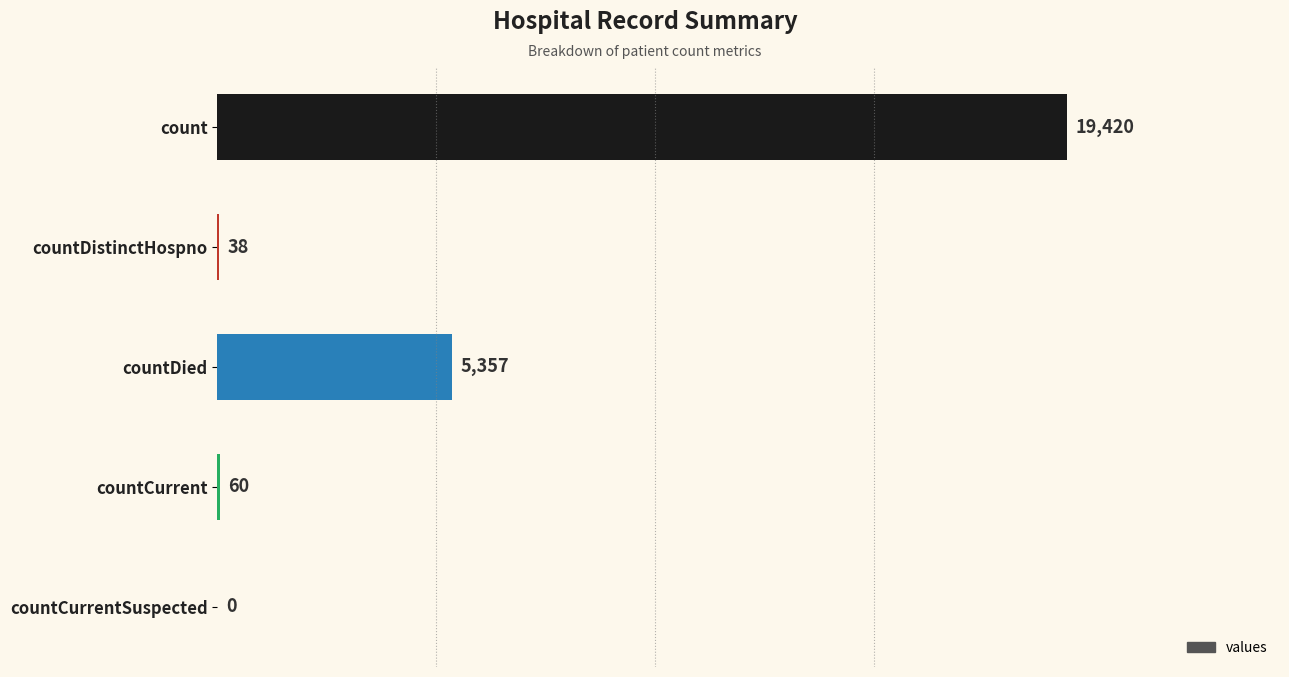

Is it true that the value at countCurrent is 60?

True